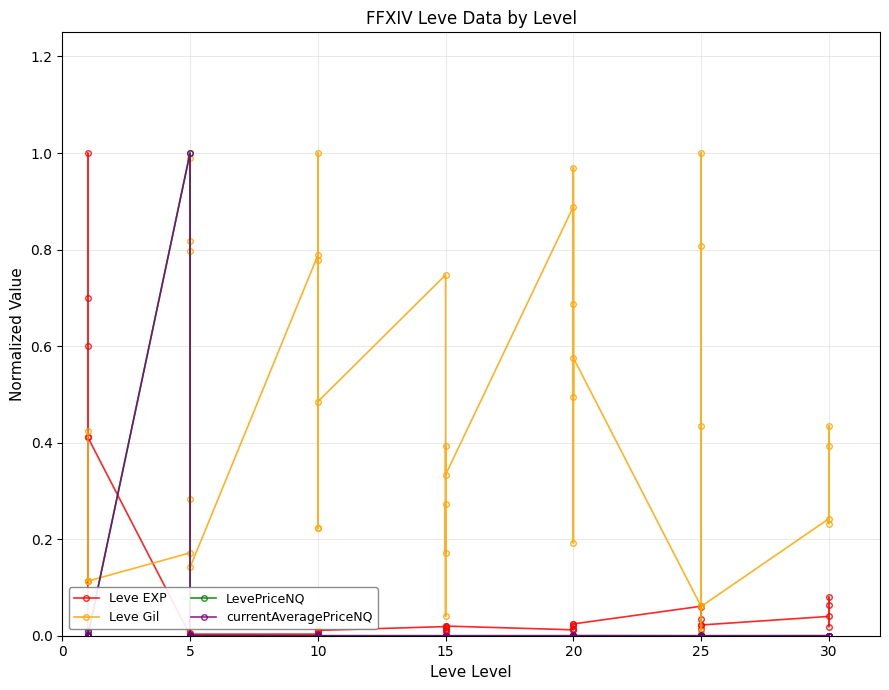

What is the sum of all Leve EXP values?

3.8